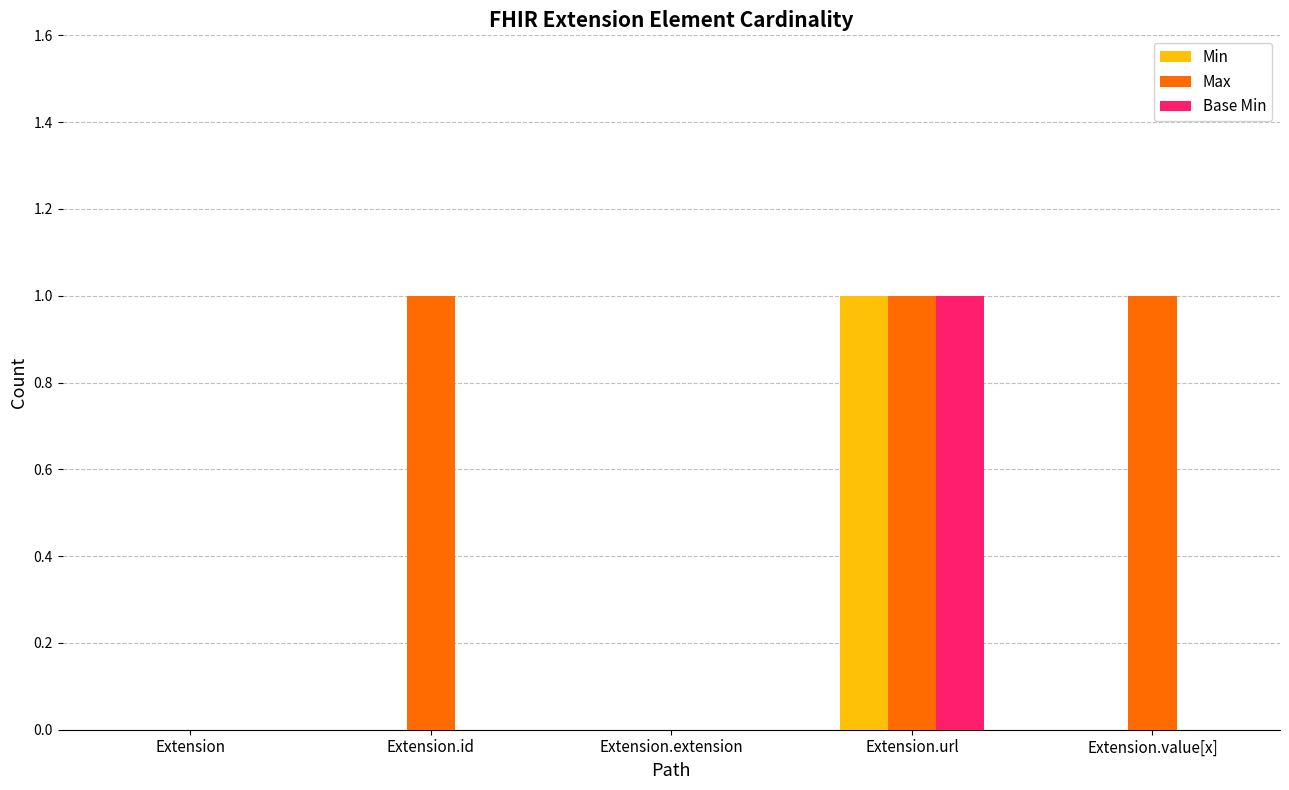

Between Extension.id and Extension.extension, which series saw the biggest shift?

Max